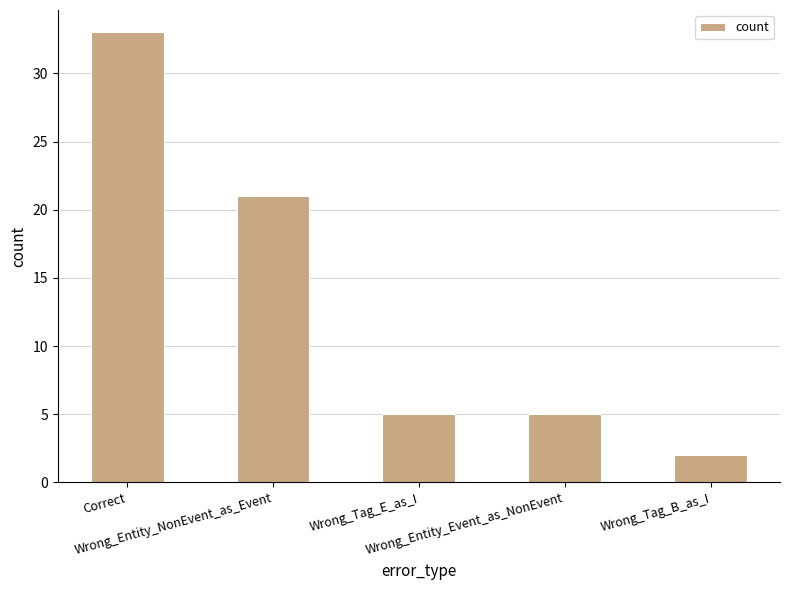

True or false: the data shows 5 at Wrong_Entity_Event_as_NonEvent.

True